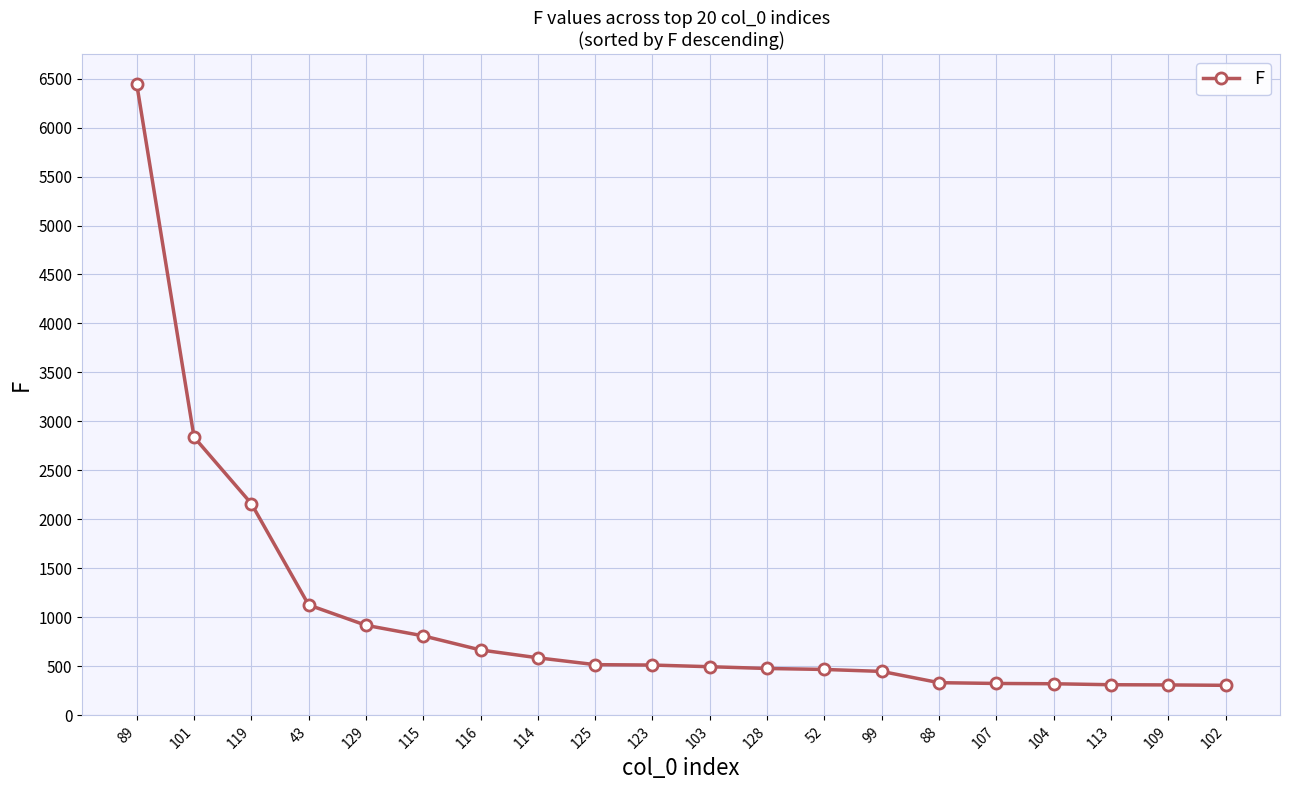

How many values are below 511?

10